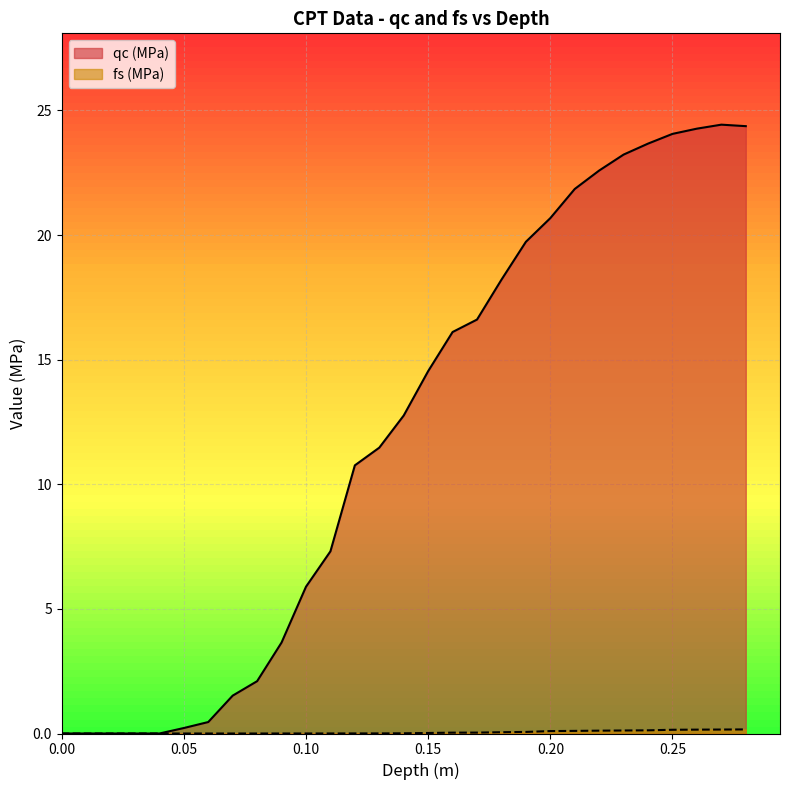

What is the difference between the qc (MPa) values at 0.09 and 0.03?

3.6